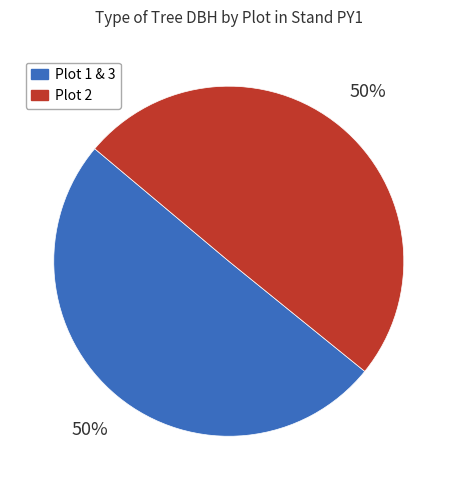

To the nearest percent, what is the average slice percentage?

50%